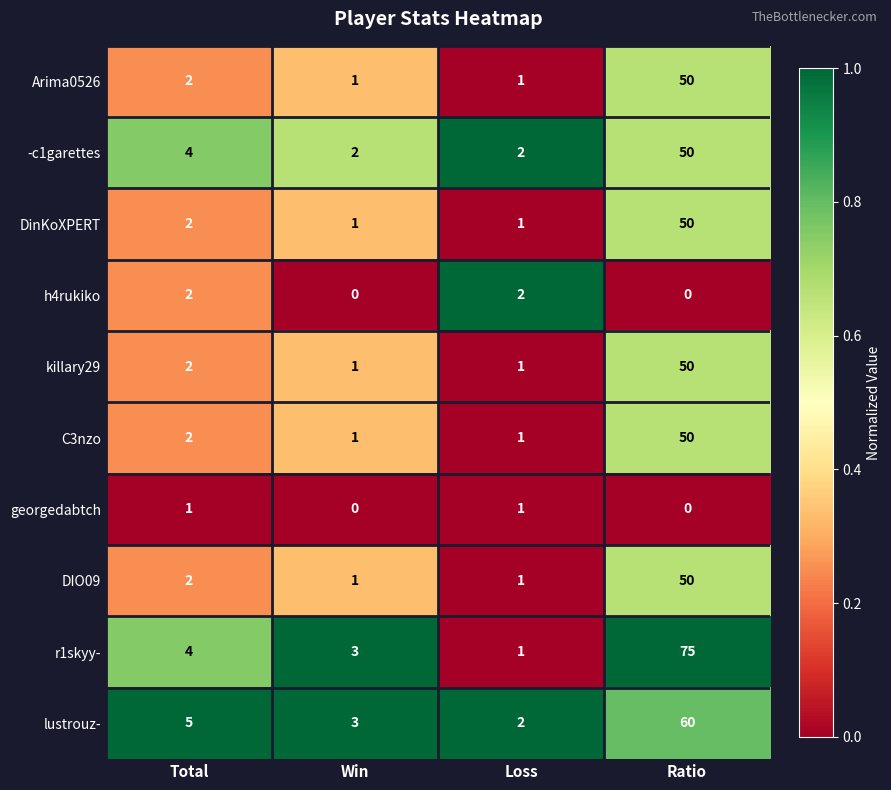

At which label does DIO09 reach its peak?

Ratio